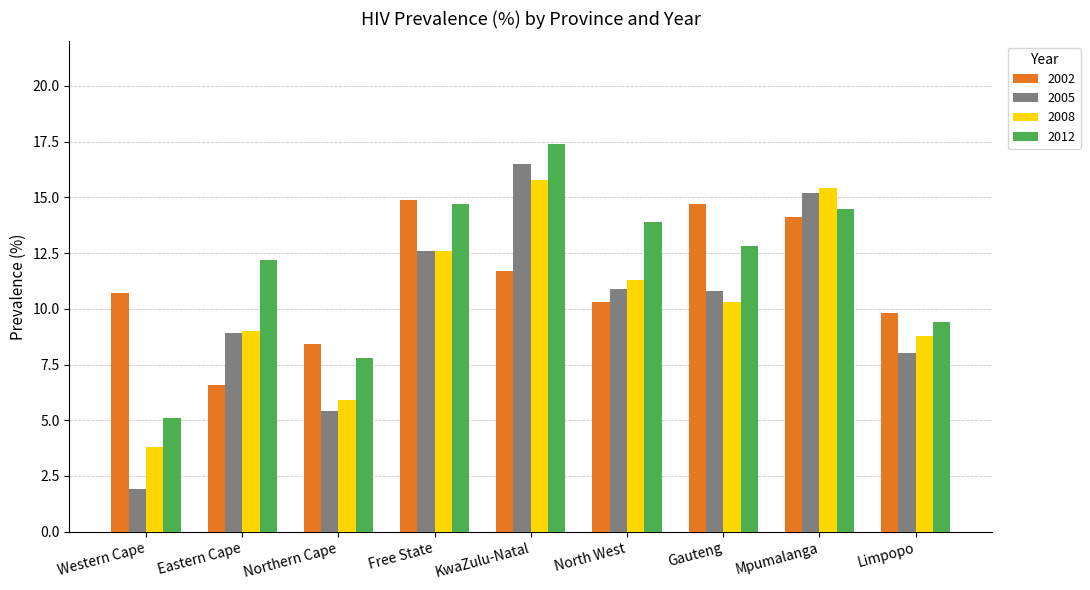

The 2008 series shows 15.4 at Mpumalanga. True or false?

True